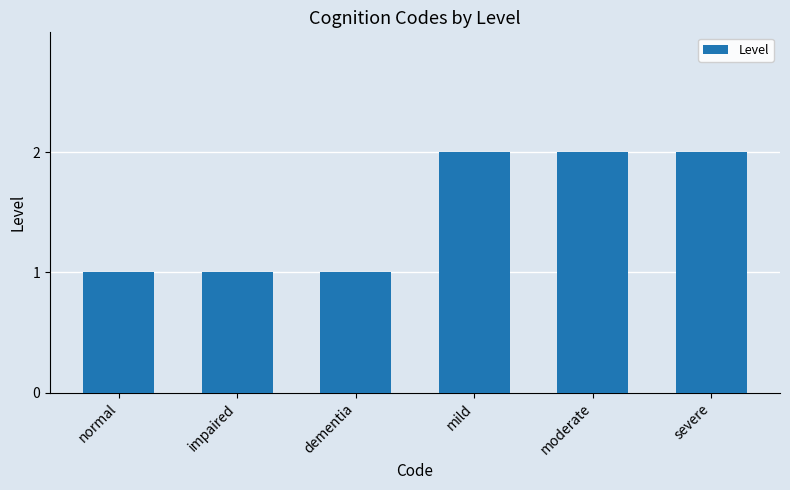

What is the value of the 5th bar from the left?

2